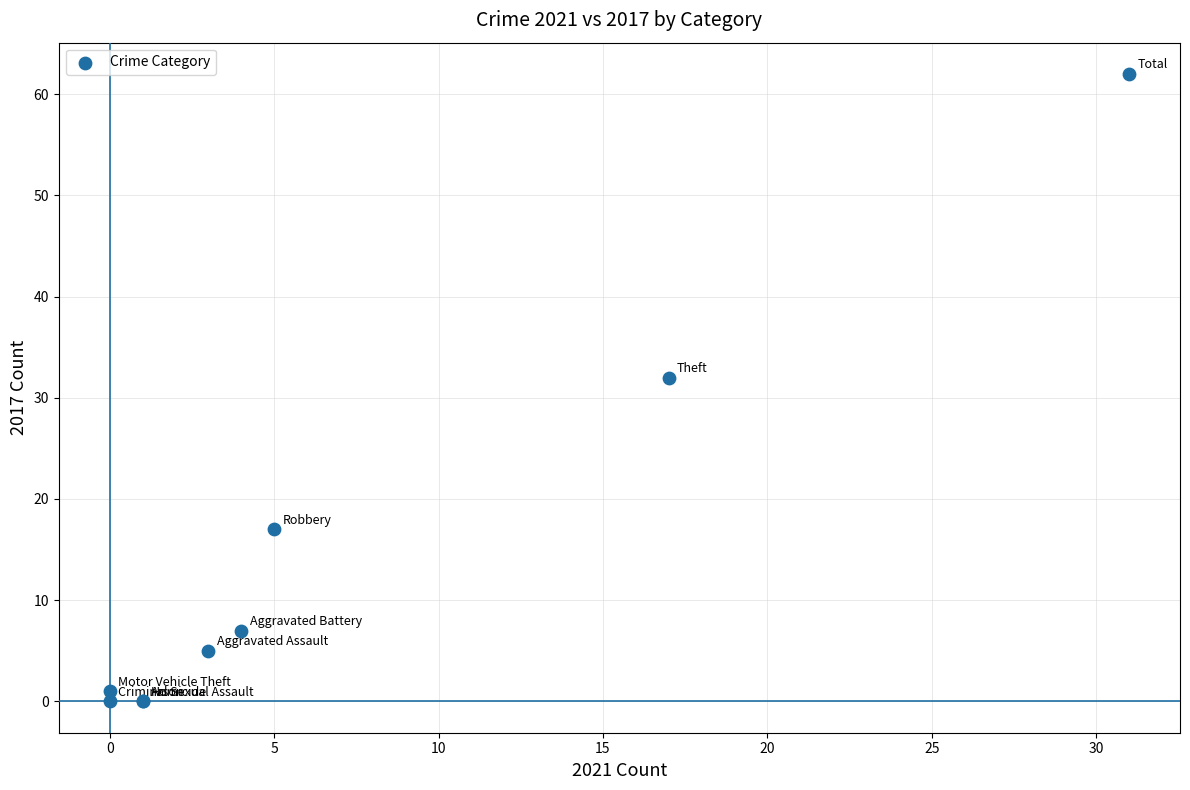

What Y value in the scatter plot is closest to 31?

32